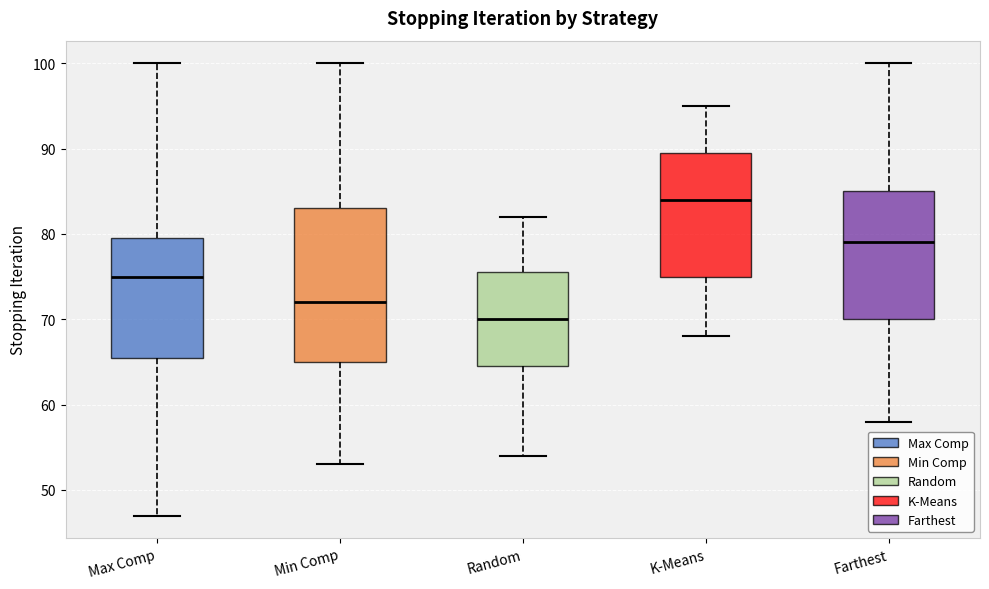

Comparing the boxes themselves (not the whiskers), which one is the tallest?

Min Comp